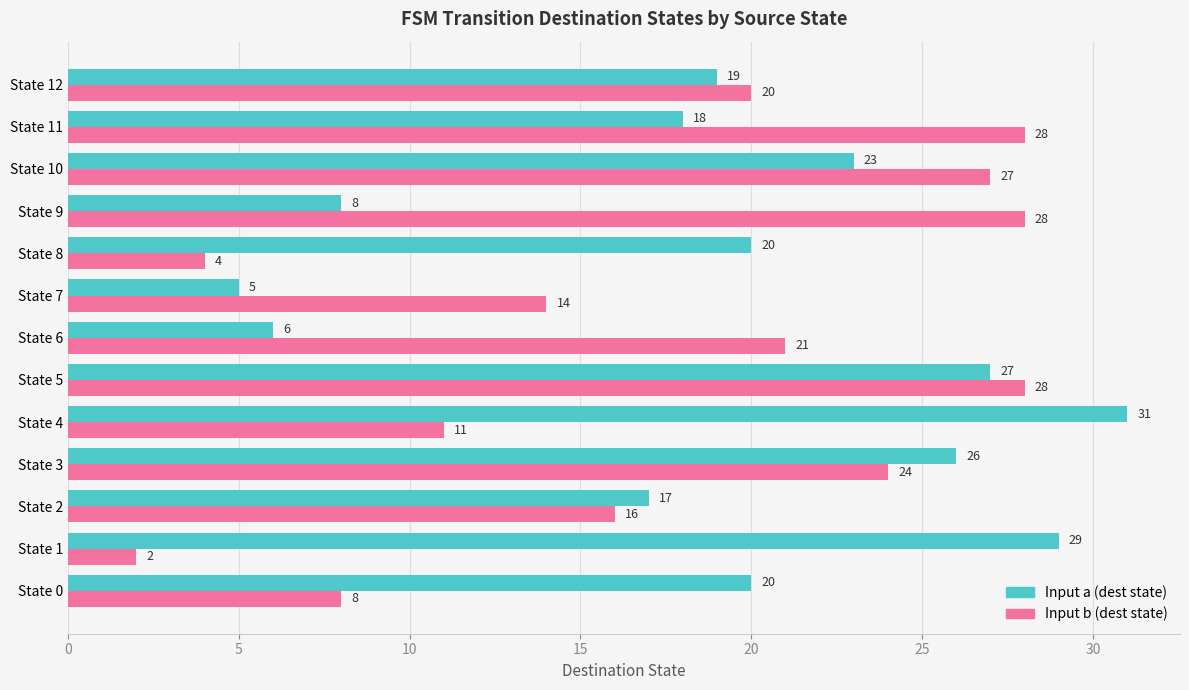

Rank the series by their maximum value, from lowest to highest.

Input b (dest state), Input a (dest state)